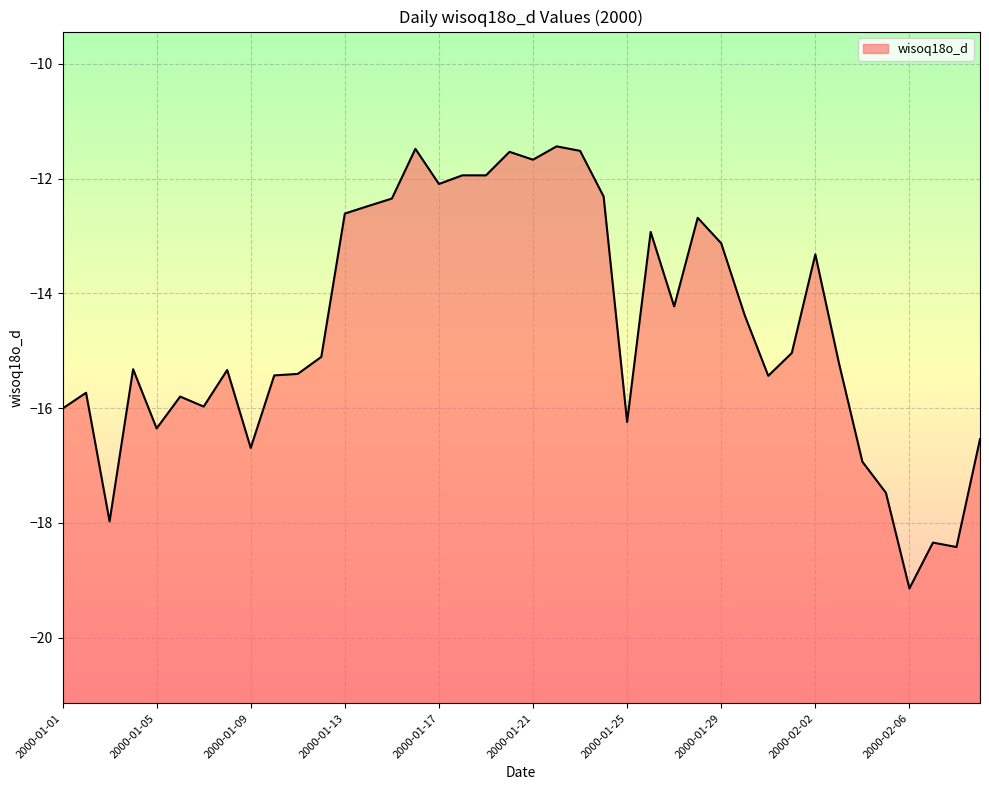

Which has a higher value, 2000-01-14 or 2000-01-10?

2000-01-14